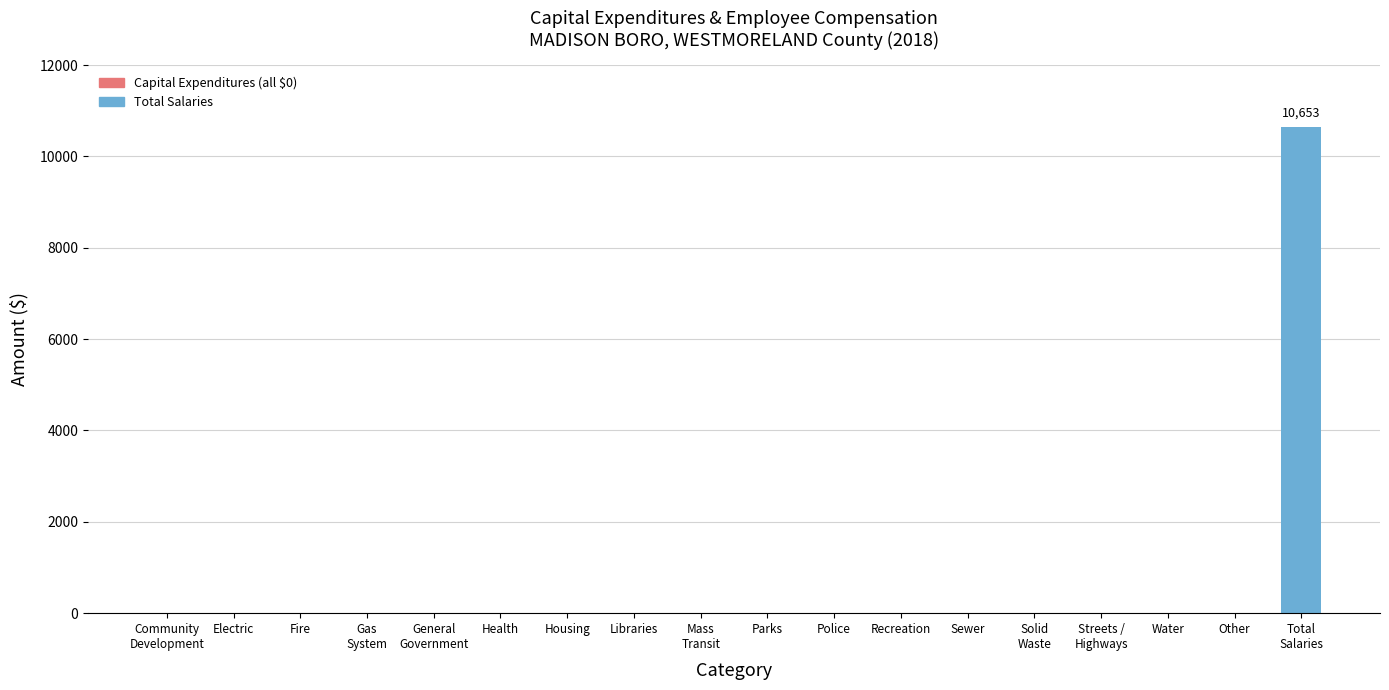

The value at Electric is 6689. True or false?

False